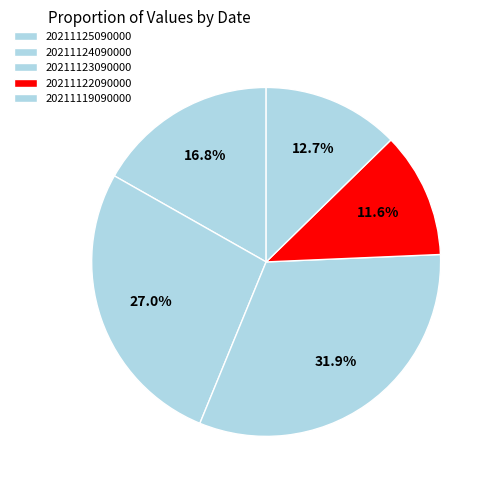

To the nearest percent, what is the difference between the 20211122090000 and 20211125090000 slice percentages?

5%